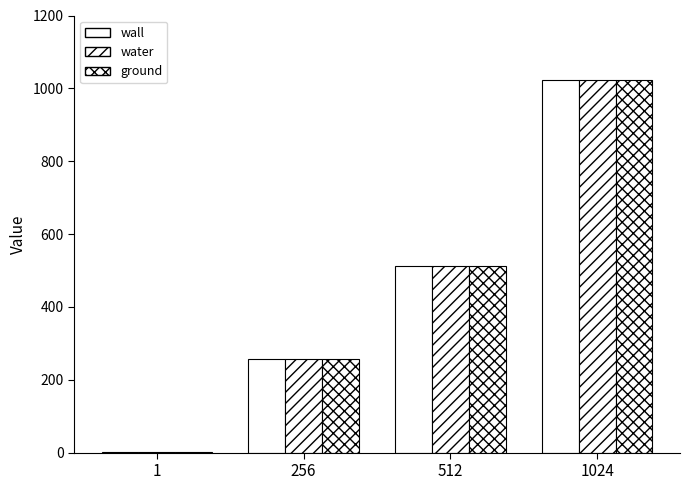

What is the difference between the second highest and second lowest values in the ground series?

256